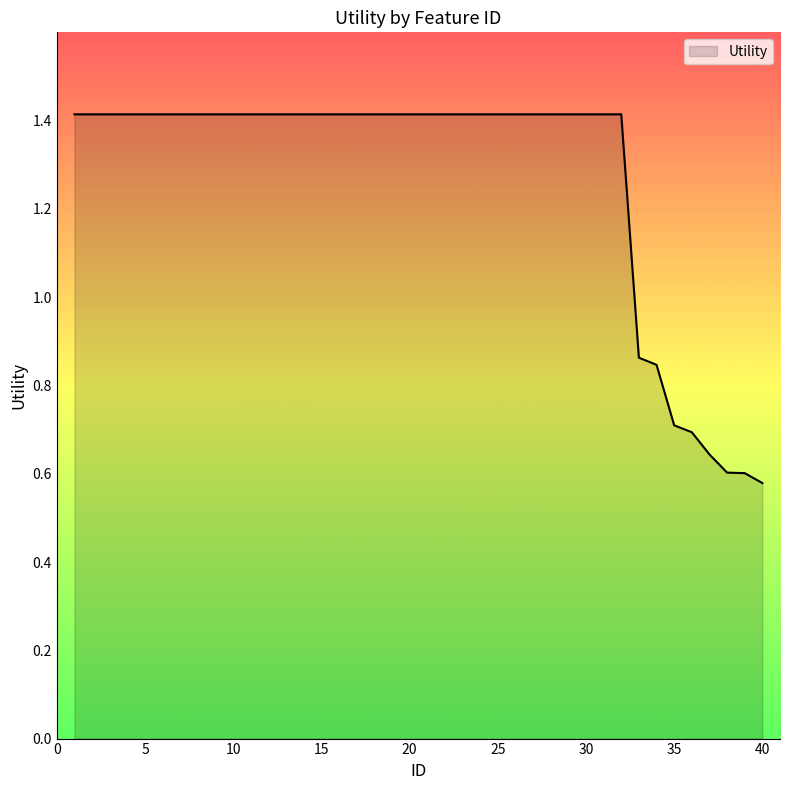

How many lines are shown in the chart?

1